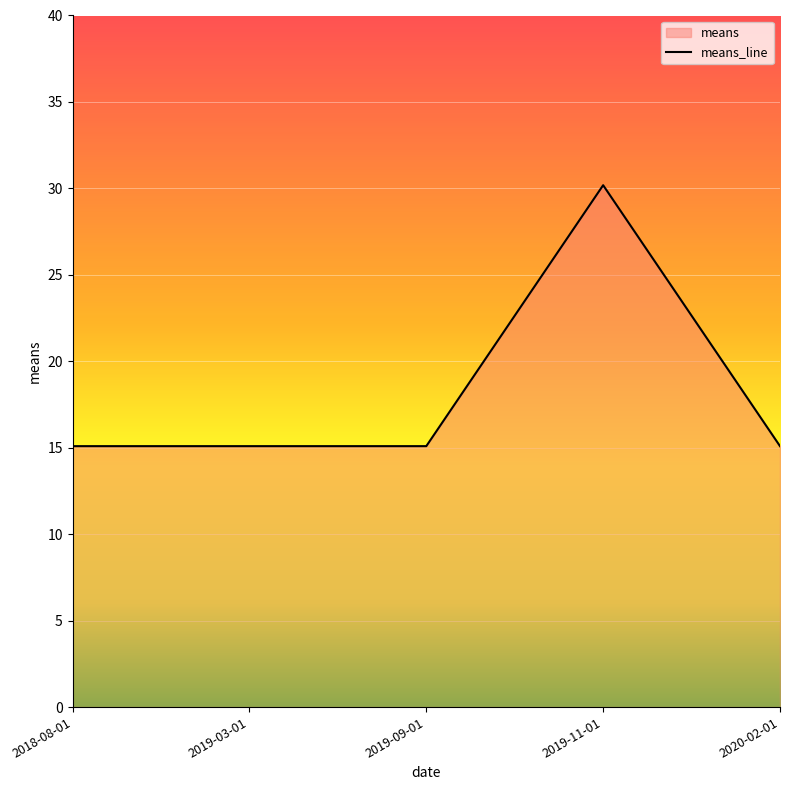

What value does the data have at 2019-03-01?

15.1